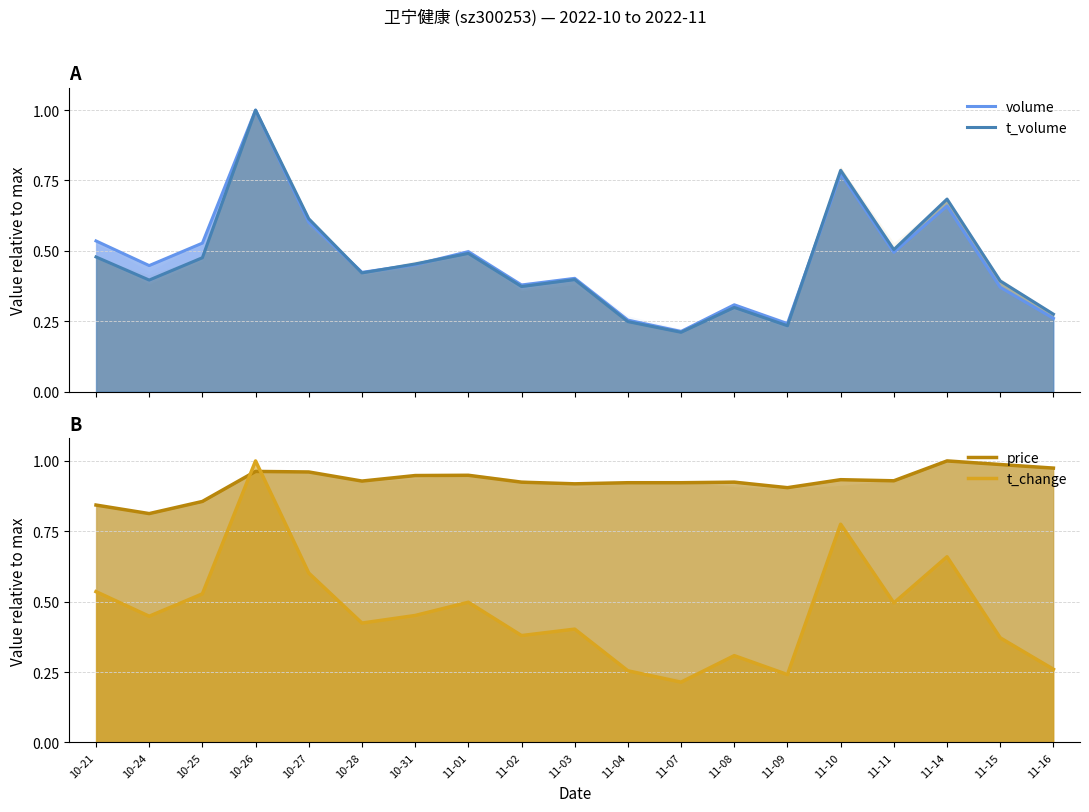

True or false: t_change and volume cross at least once.

True